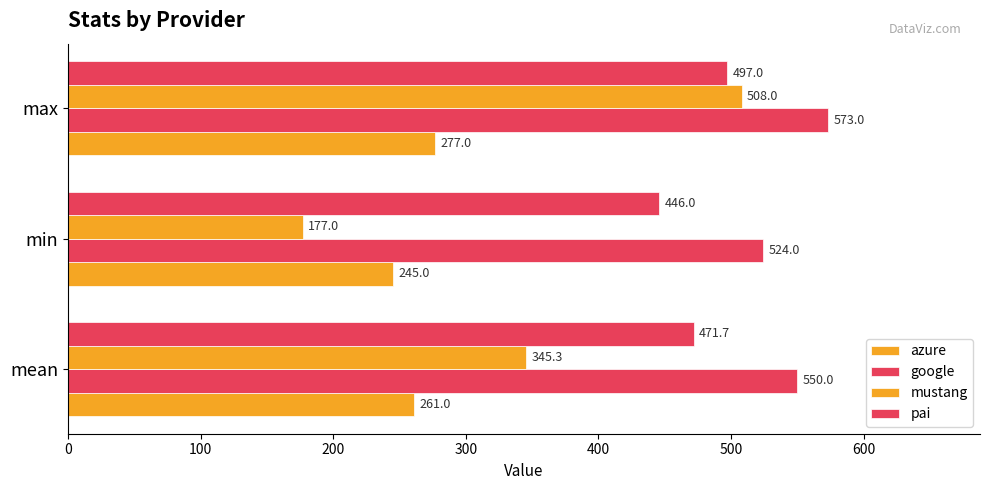

How many values in the mustang series exceed 345?

2